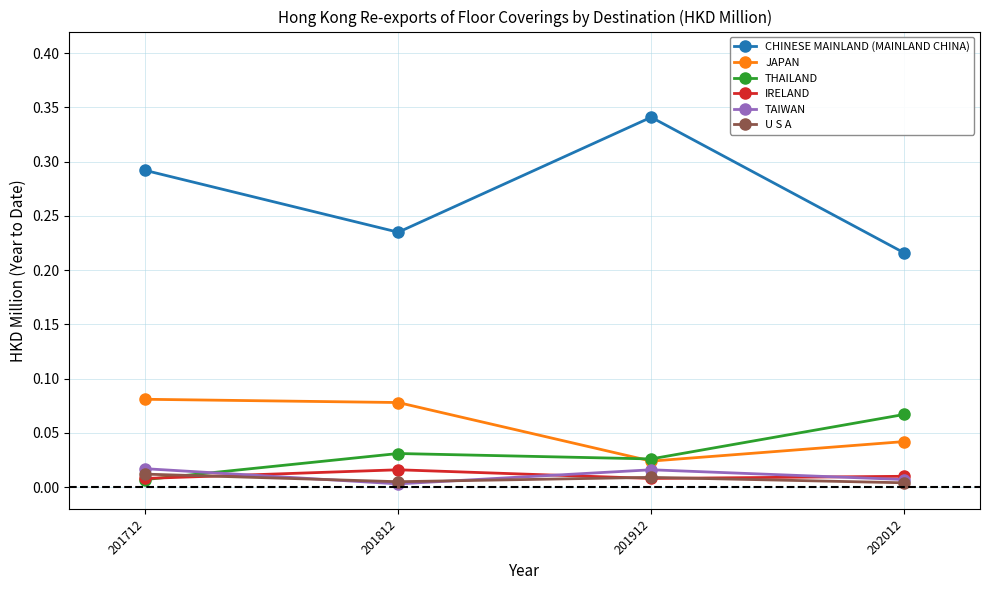

List the labels in order of CHINESE MAINLAND (MAINLAND CHINA) value, largest first.

201912, 201712, 201812, 202012